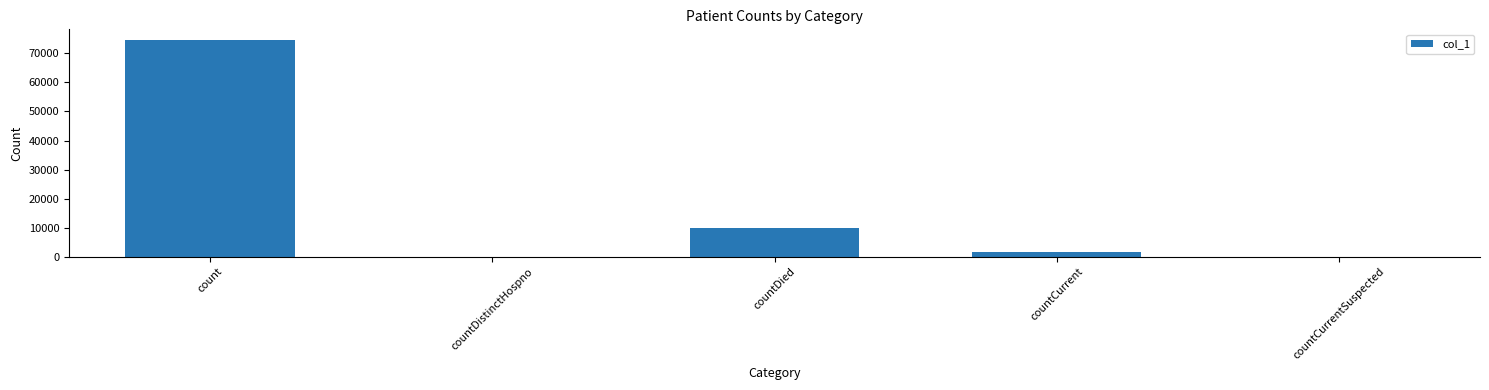

Are the bars horizontal?

No